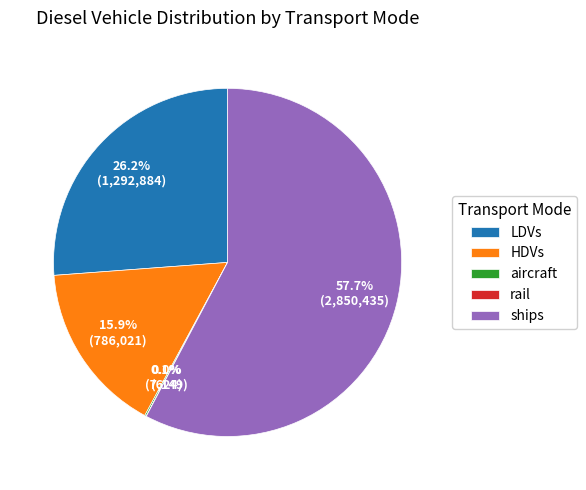

What is the ratio of the value at LDVs to the value at HDVs?

1.6